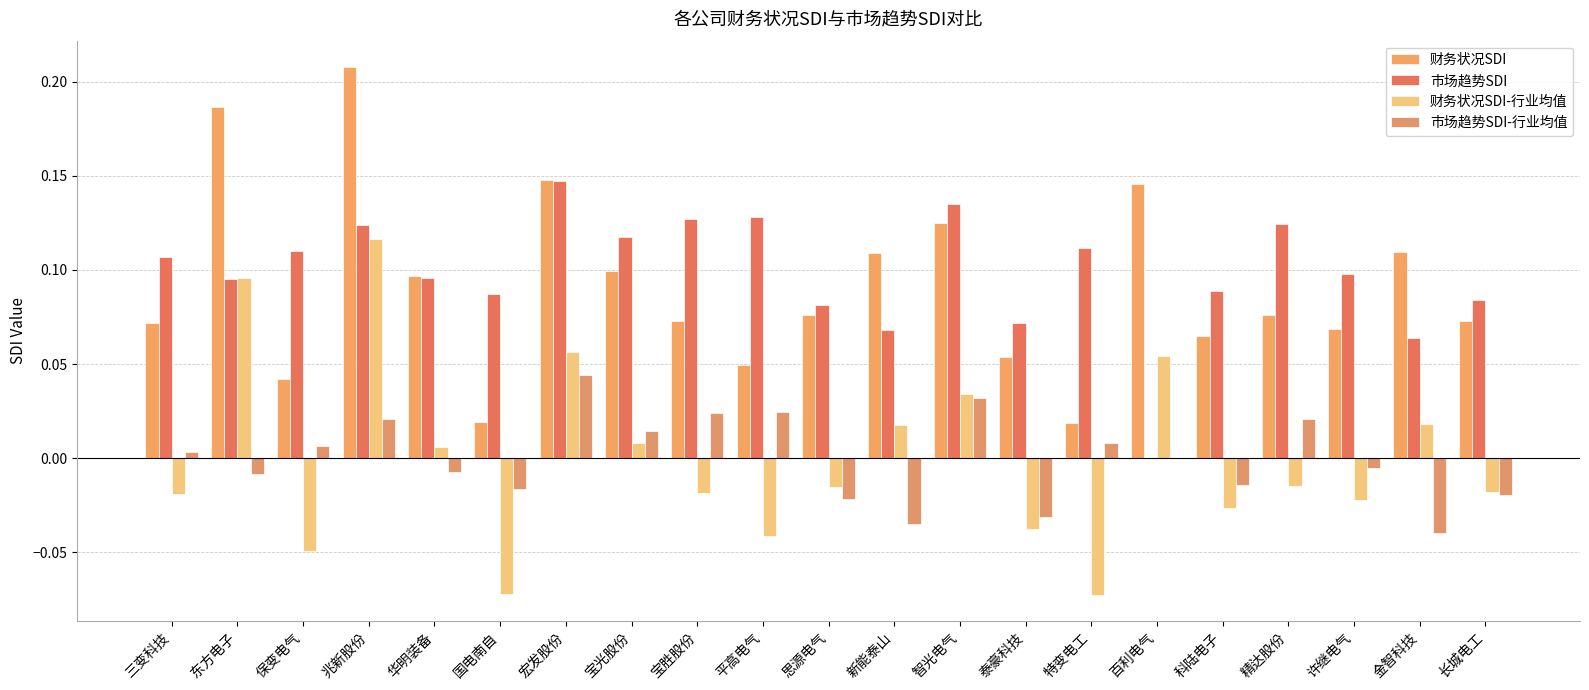

How many series are shown in this chart?

4